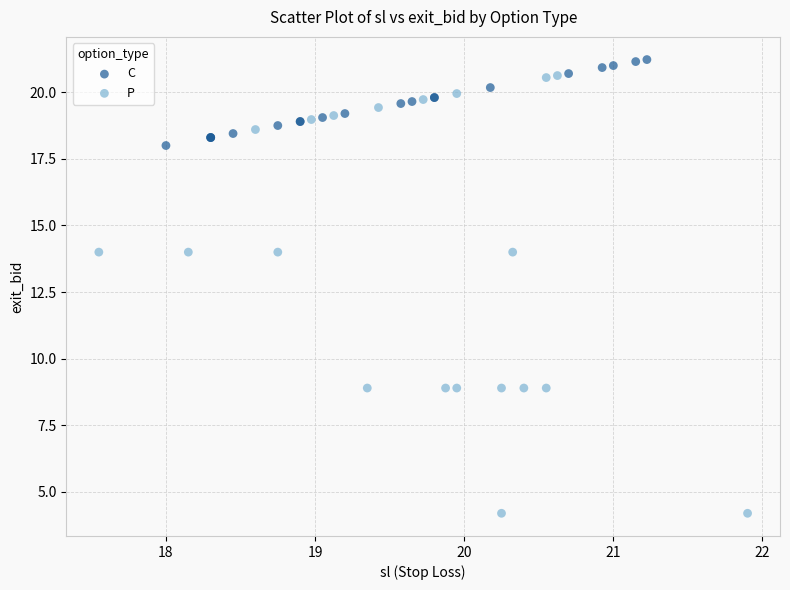

Which series has the largest Y range (max minus min)?

P